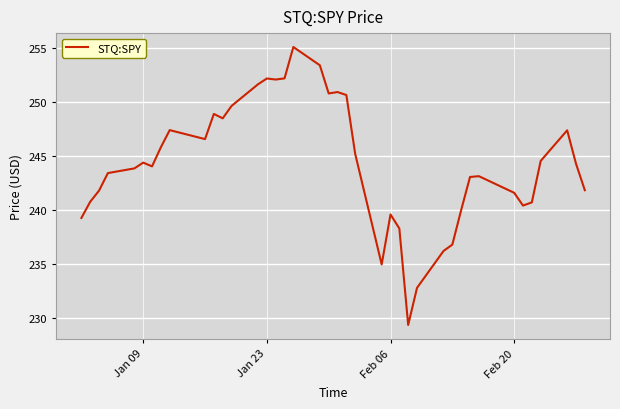

What is the greatest value displayed?

255.1